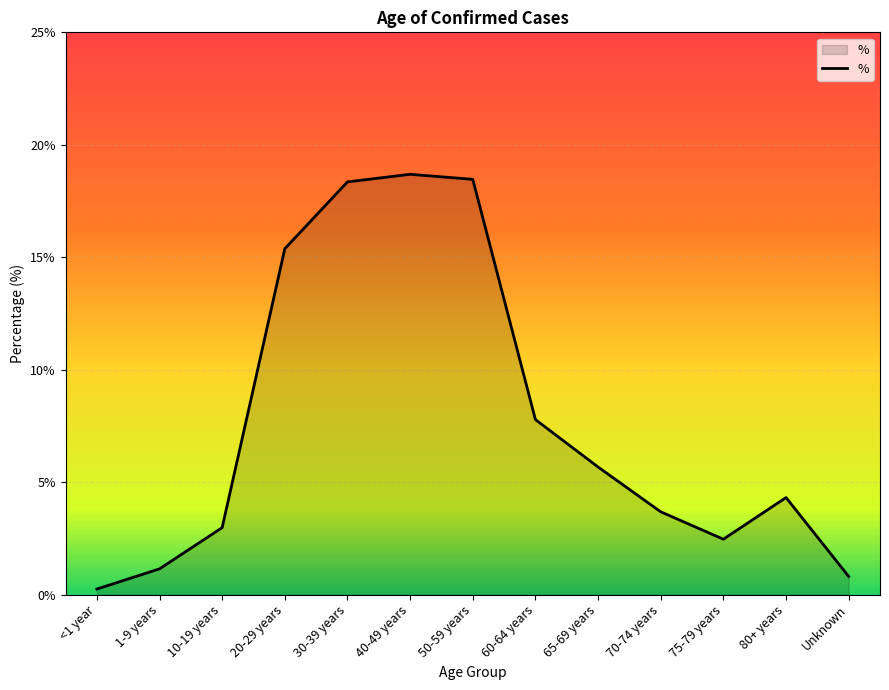

What is the greatest value displayed?

18.7